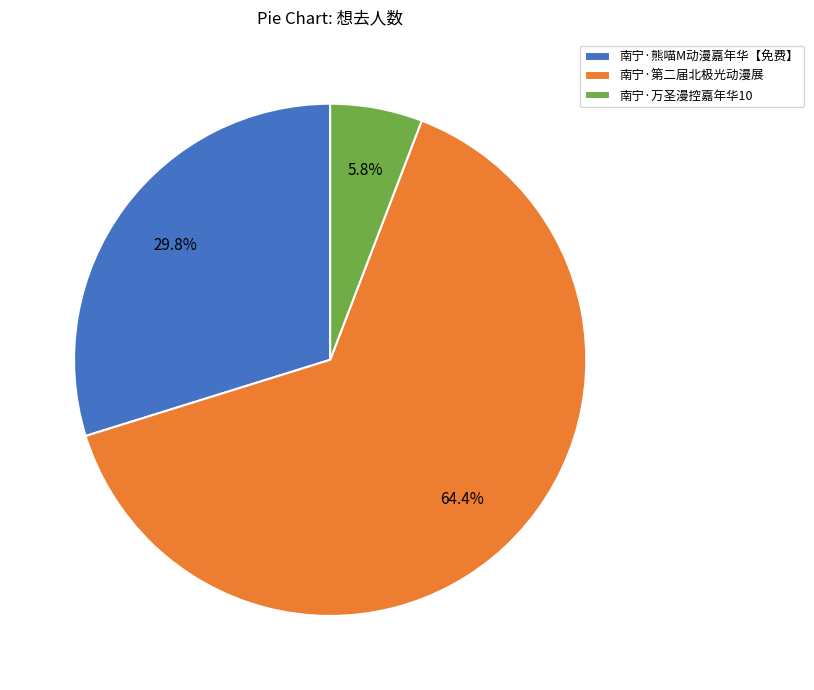

How many segments does this pie chart have?

3